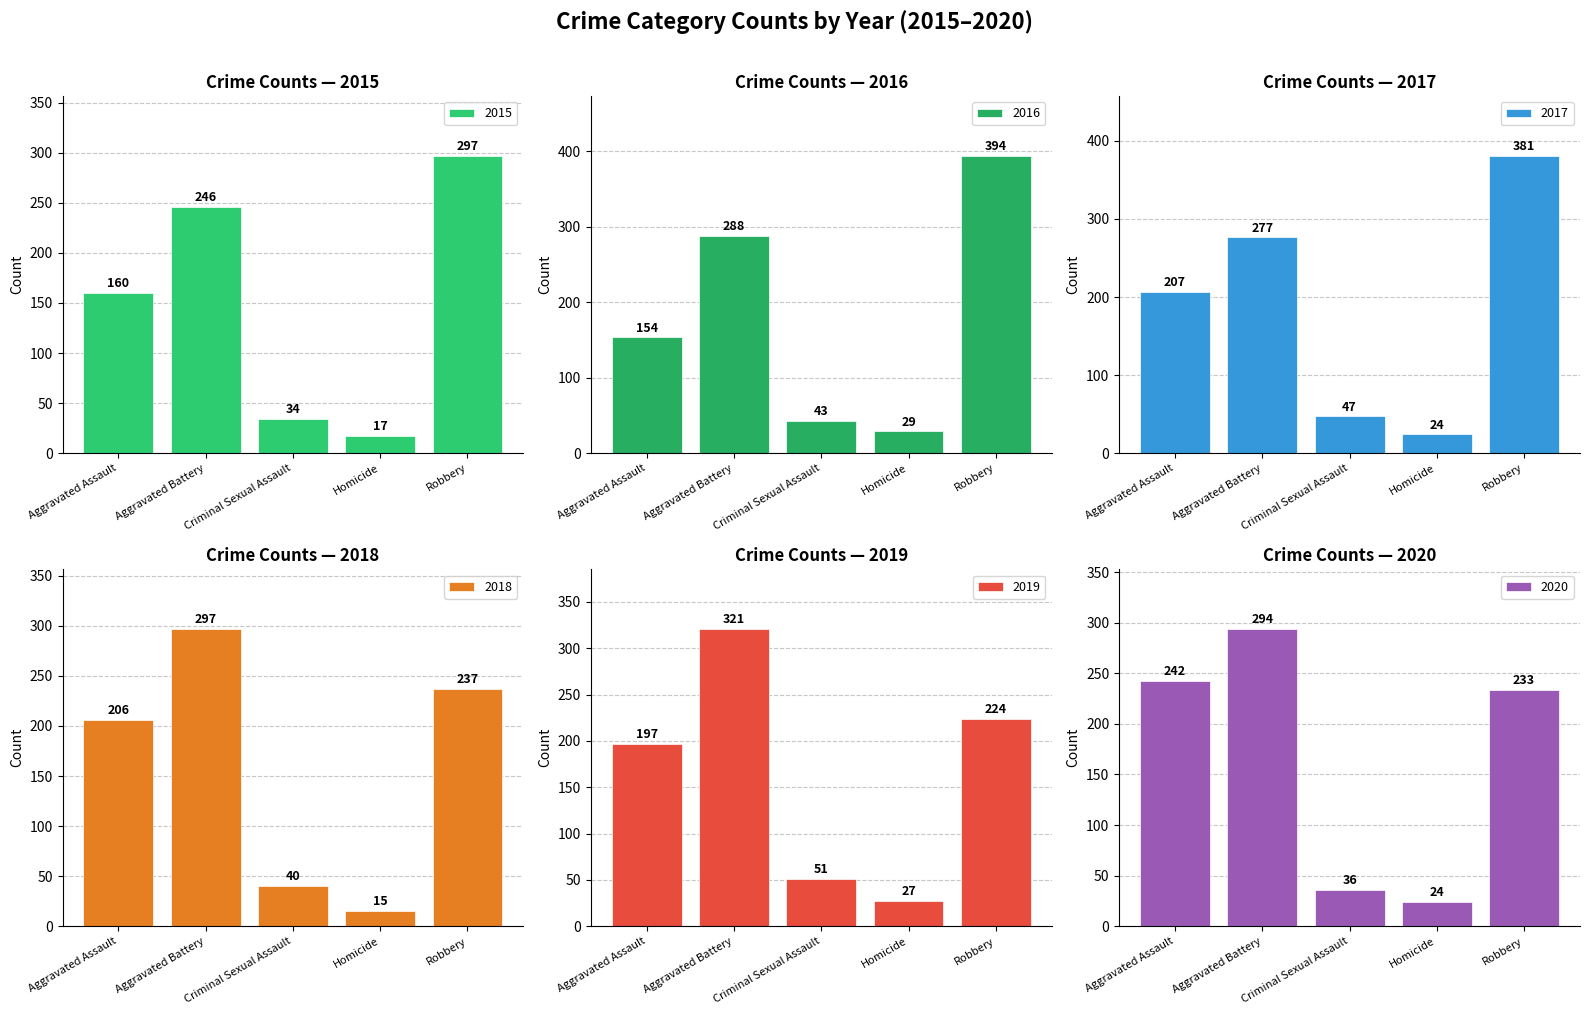

What is the difference between the 2019 values at Criminal Sexual Assault and Aggravated Battery?

270